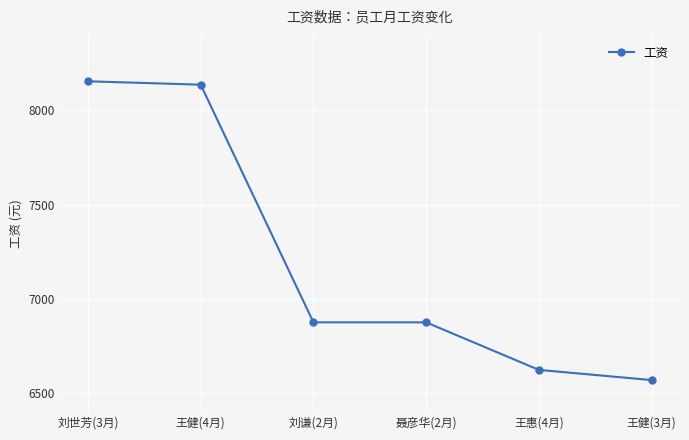

Which has a higher value, 刘谦(2月) or 刘世芳(3月)?

刘世芳(3月)